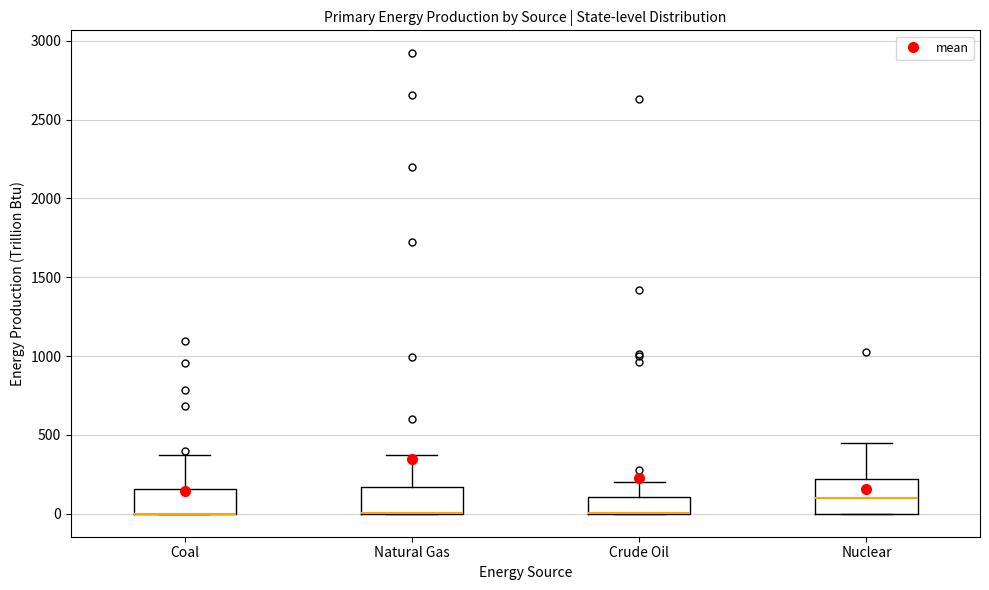

Reading left to right, transcribe this box plot: for each box, give where its median line is, the range the box spans, and where its two whiskers end, as read against the y-axis. The values are not printed on the chart, so give them approximately, as read against the axis.

Coal: median 0 (drawn on the box's lower edge), box 0 to 150, whiskers 0 to 350
Natural Gas: median 0 (drawn on the box's lower edge), box 0 to 150, whiskers 0 to 400
Crude Oil: median 0 (drawn on the box's lower edge), box 0 to 100, whiskers 0 to 200
Nuclear: median 100, box 0 to 200, whiskers 0 to 450